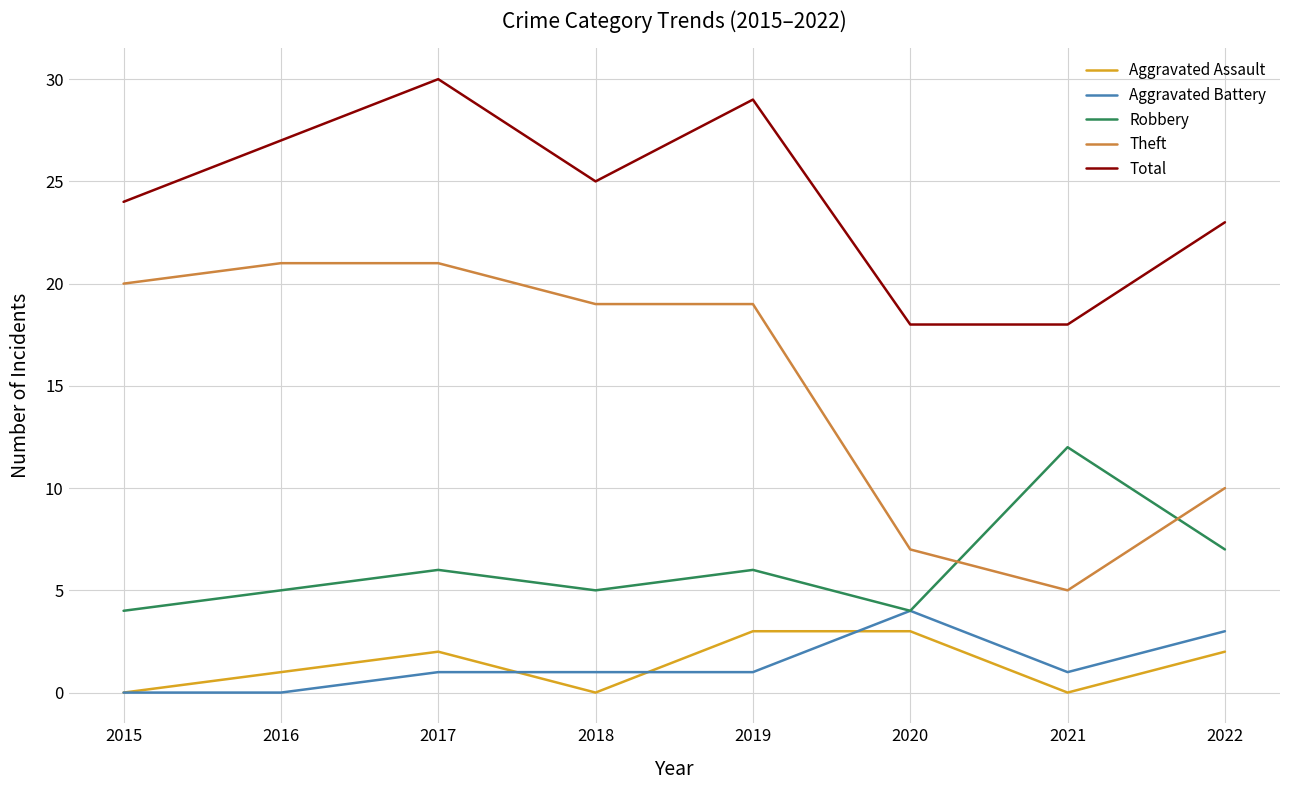

What is the difference between the second highest and second lowest values in the Aggravated Battery series?

3